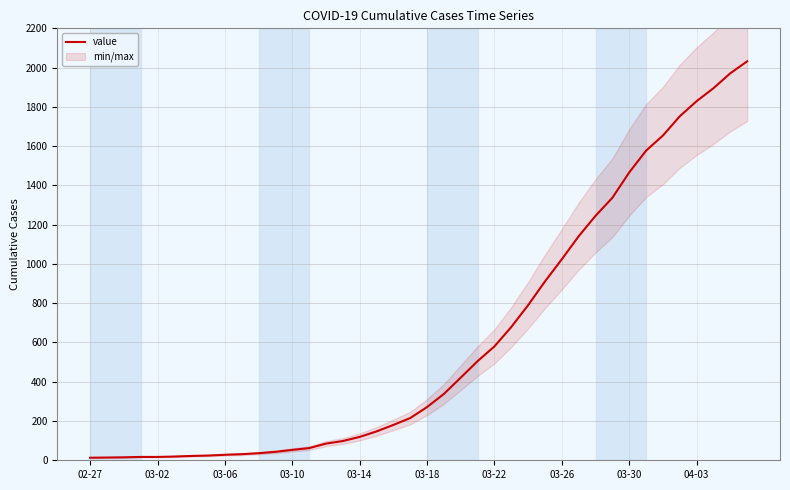

Is it true that the value at 03-02 is 27?

False